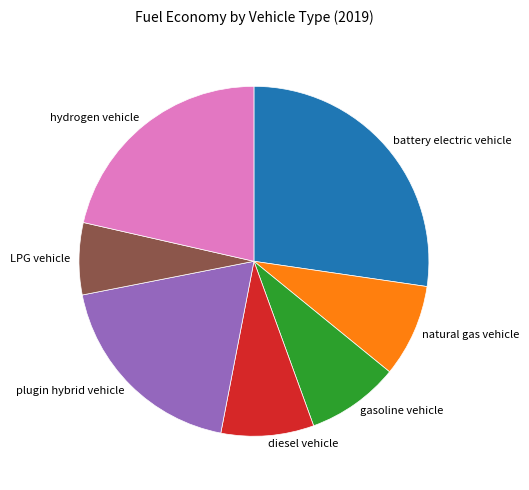

Which category has the biggest portion of the pie?

battery electric vehicle